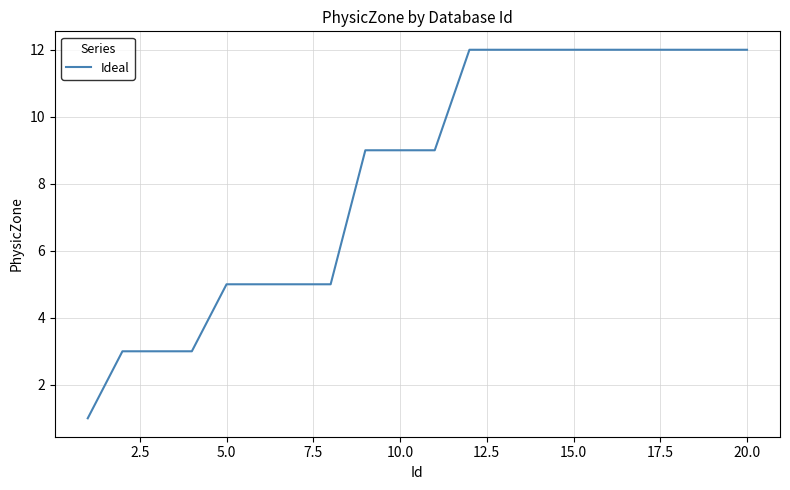

What is the difference between the maximum and minimum values?

11